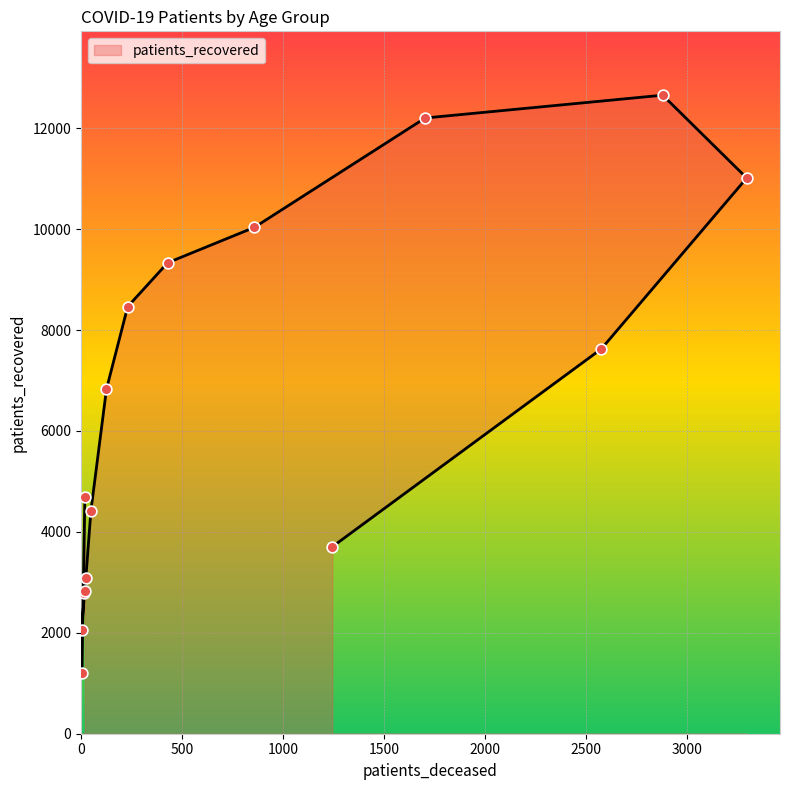

Between 30 - 34 and 75 - 79, which is larger?

75 - 79